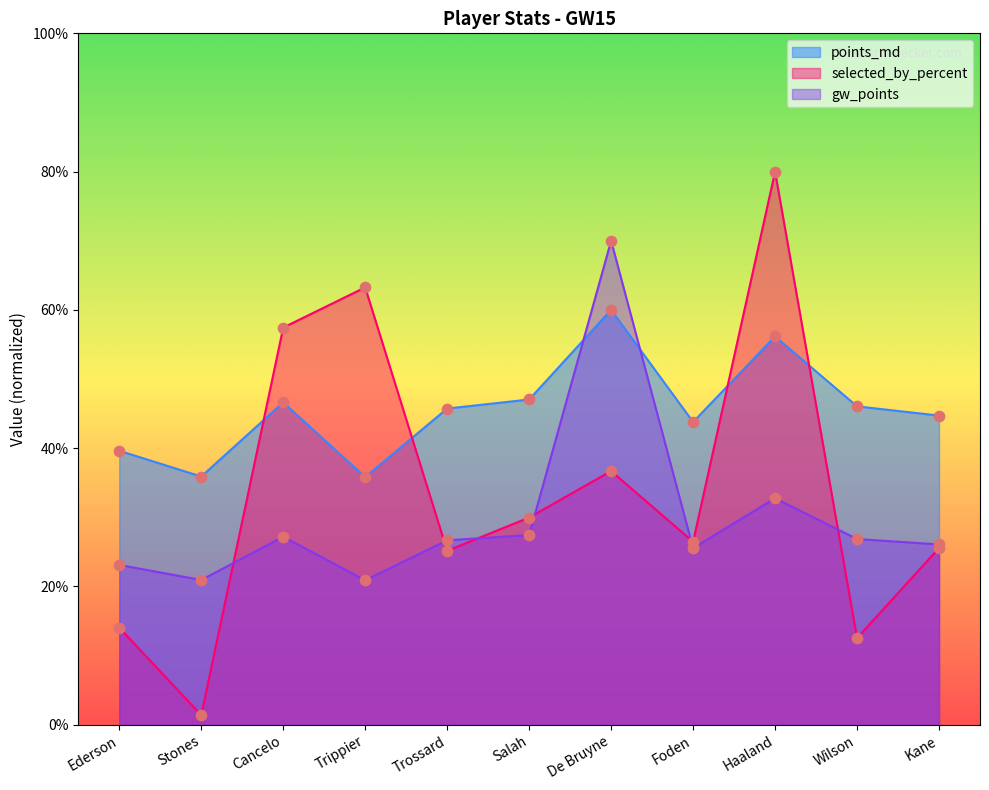

Which series has the largest total across all categories?

points_md